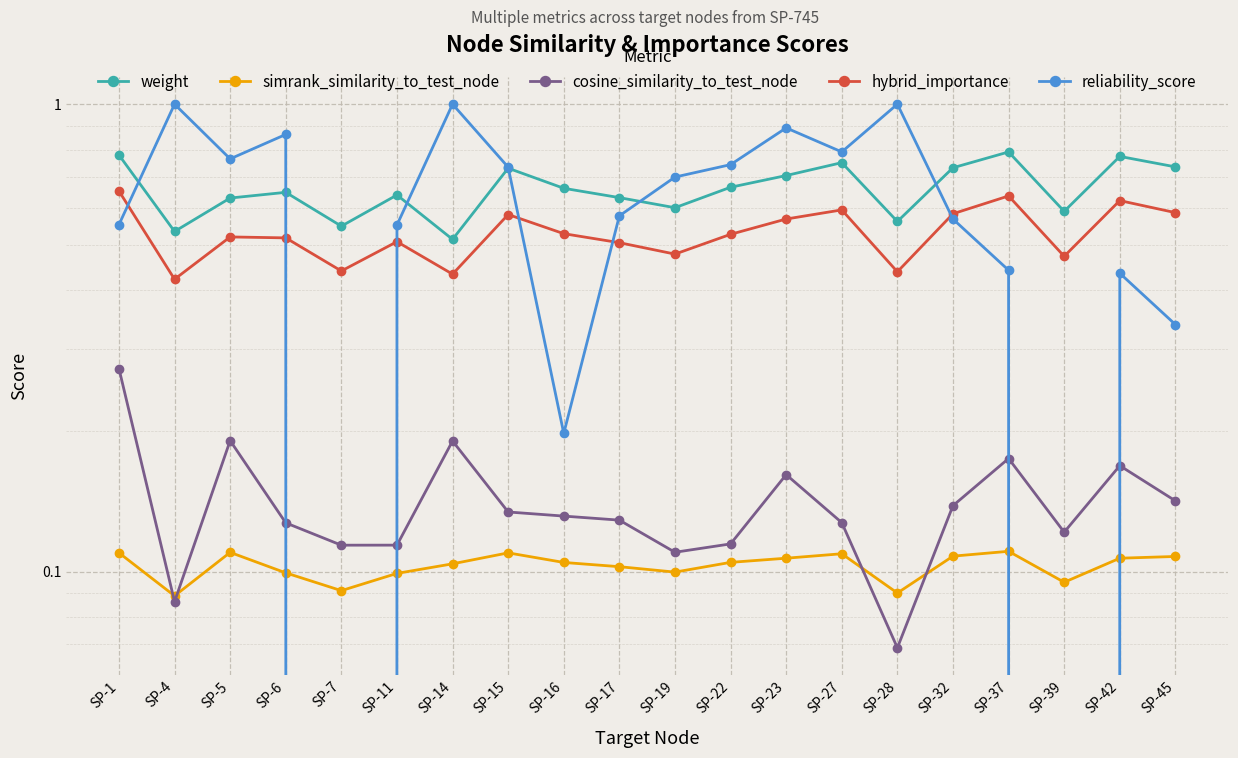

Reading left to right, list all the values displayed in this chart.

weight: SP-1=0.8	SP-4=0.5	SP-5=0.6	SP-6=0.6	SP-7=0.5	SP-11=0.6	SP-14=0.5	SP-15=0.7	SP-16=0.7	SP-17=0.6	SP-19=0.6	SP-22=0.7	SP-23=0.7	SP-27=0.7	SP-28=0.6	SP-32=0.7	SP-37=0.8	SP-39=0.6	SP-42=0.8	SP-45=0.7
simrank_similarity_to_test_node: SP-1=0.1	SP-4=0.1	SP-5=0.1	SP-6=0.1	SP-7=0.1	SP-11=0.1	SP-14=0.1	SP-15=0.1	SP-16=0.1	SP-17=0.1	SP-19=0.1	SP-22=0.1	SP-23=0.1	SP-27=0.1	SP-28=0.1	SP-32=0.1	SP-37=0.1	SP-39=0.1	SP-42=0.1	SP-45=0.1
cosine_similarity_to_test_node: SP-1=0.3	SP-4=0.1	SP-5=0.2	SP-6=0.1	SP-7=0.1	SP-11=0.1	SP-14=0.2	SP-15=0.1	SP-16=0.1	SP-17=0.1	SP-19=0.1	SP-22=0.1	SP-23=0.2	SP-27=0.1	SP-28=0.1	SP-32=0.1	SP-37=0.2	SP-39=0.1	SP-42=0.2	SP-45=0.1
hybrid_importance: SP-1=0.7	SP-4=0.4	SP-5=0.5	SP-6=0.5	SP-7=0.4	SP-11=0.5	SP-14=0.4	SP-15=0.6	SP-16=0.5	SP-17=0.5	SP-19=0.5	SP-22=0.5	SP-23=0.6	SP-27=0.6	SP-28=0.4	SP-32=0.6	SP-37=0.6	SP-39=0.5	SP-42=0.6	SP-45=0.6
reliability_score: SP-1=0.6	SP-4=1.0	SP-5=0.8	SP-6=0.9	SP-7=0.0	SP-11=0.6	SP-14=1.0	SP-15=0.7	SP-16=0.2	SP-17=0.6	SP-19=0.7	SP-22=0.7	SP-23=0.9	SP-27=0.8	SP-28=1.0	SP-32=0.6	SP-37=0.4	SP-39=0.0	SP-42=0.4	SP-45=0.3